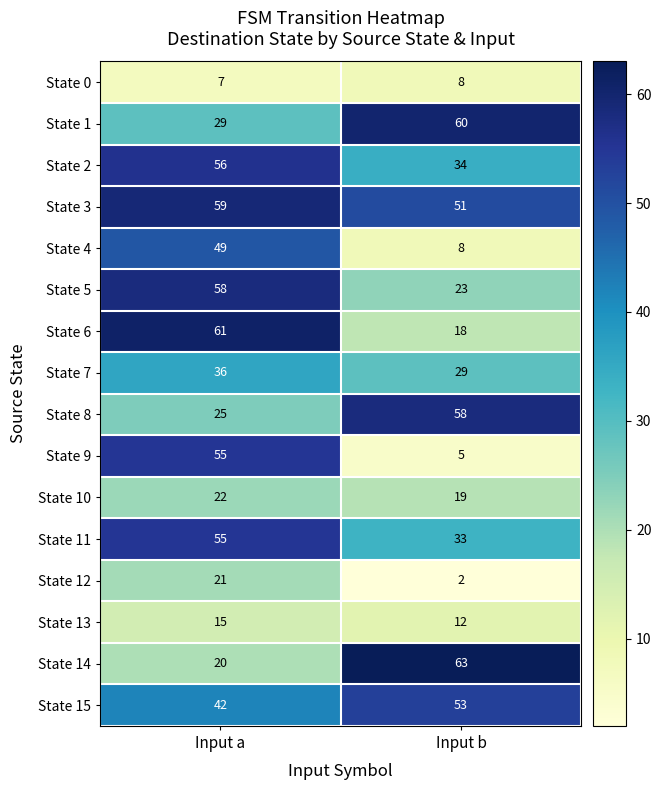

At which category is the sum across all series the highest?

Input a